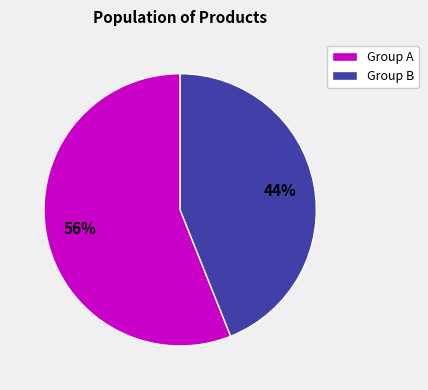

Does any single category account for the majority?

Yes